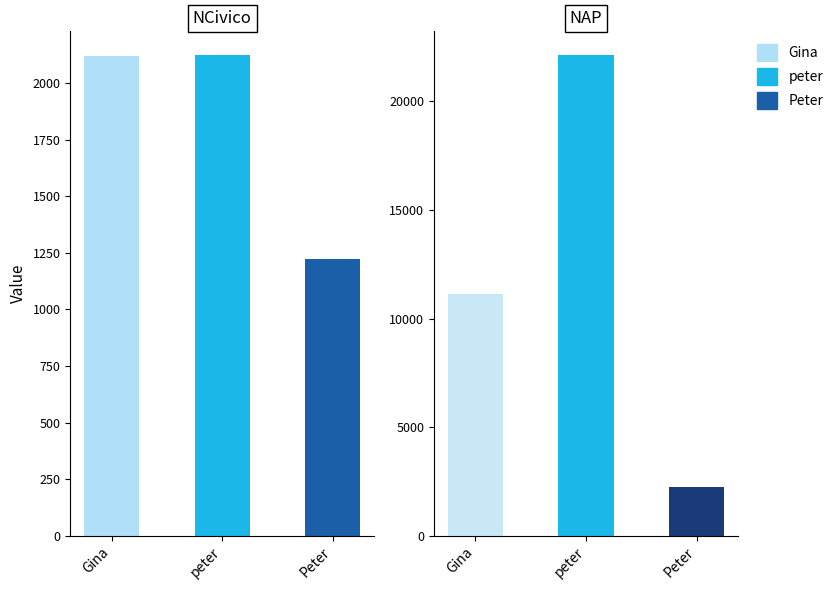

Reading right to left, extract all data points from this chart.

NCivico: 1222	2122	2121
NAP: 2222	22122	11111